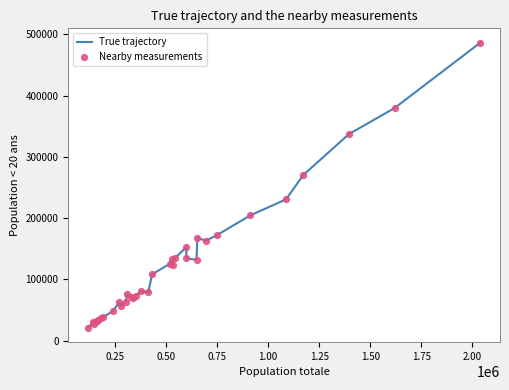

What is the minimum value shown in the chart?

21030